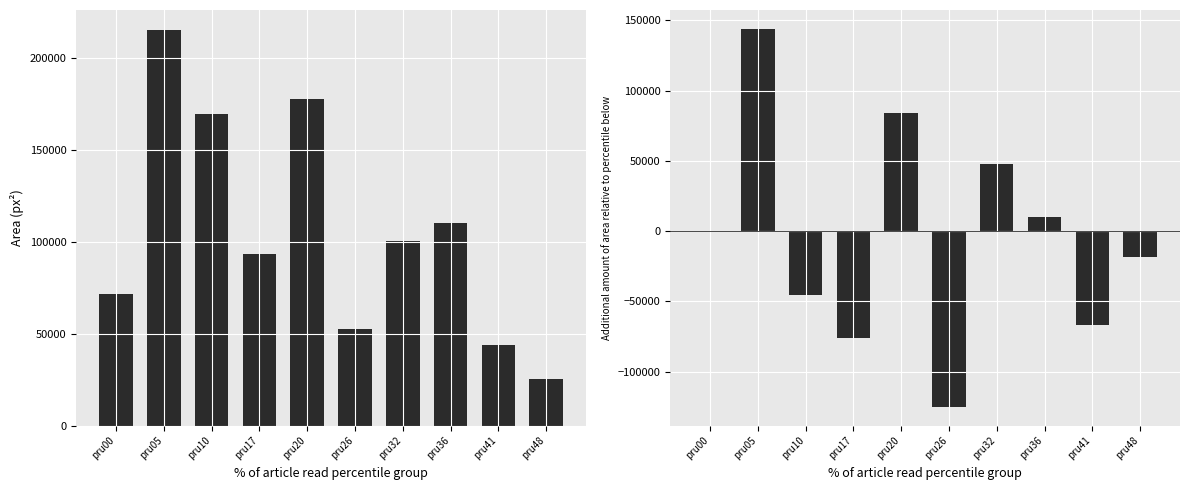

Does the chart contain any negative values?

Yes